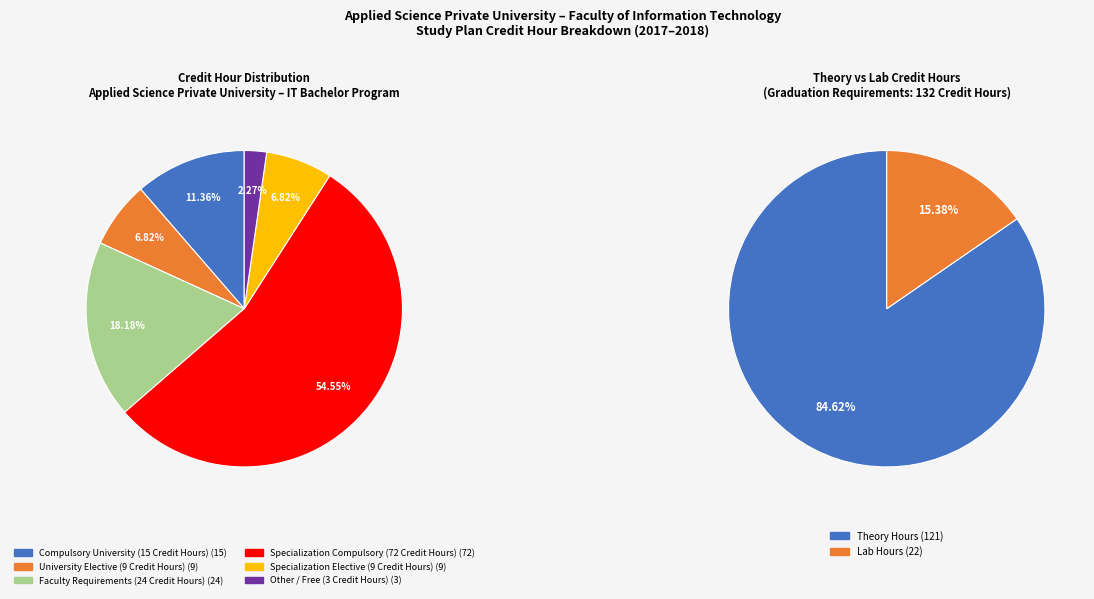

Does Faculty Requirements (24 Credit Hours) account for over 50% of the chart?

No